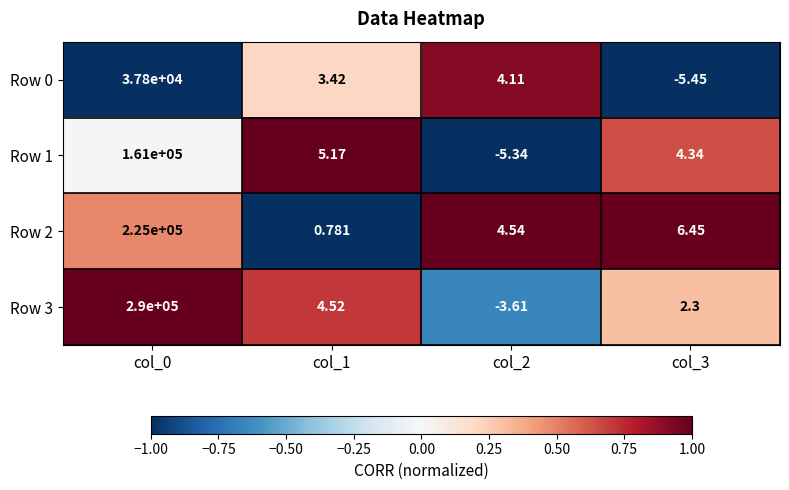

Is the value of Row 1 at col_2 greater than the value of Row 0 at col_3?

Yes